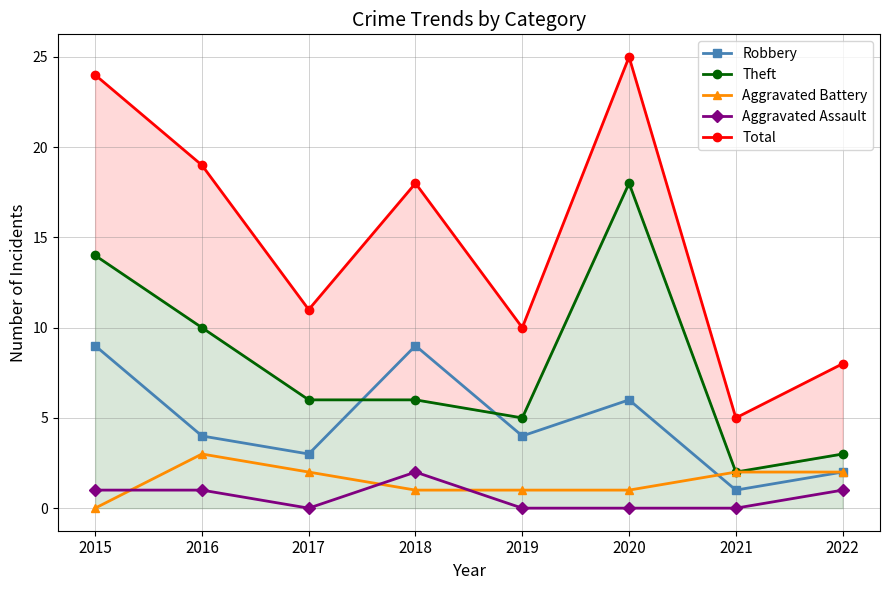

True or false: Aggravated Assault and Theft cross at least once.

False